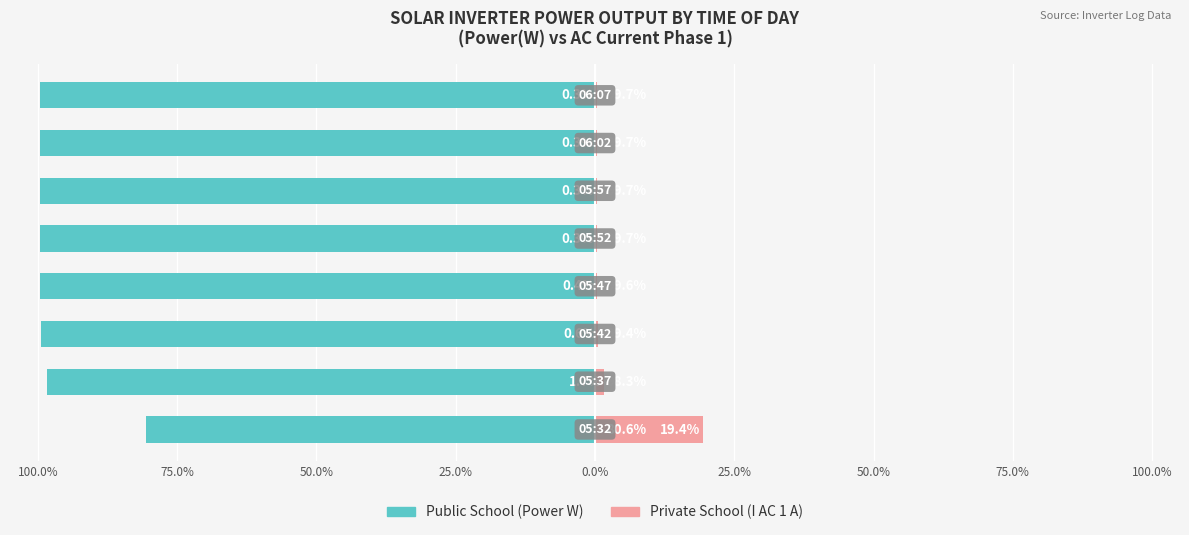

Count the number of data series in this chart.

2